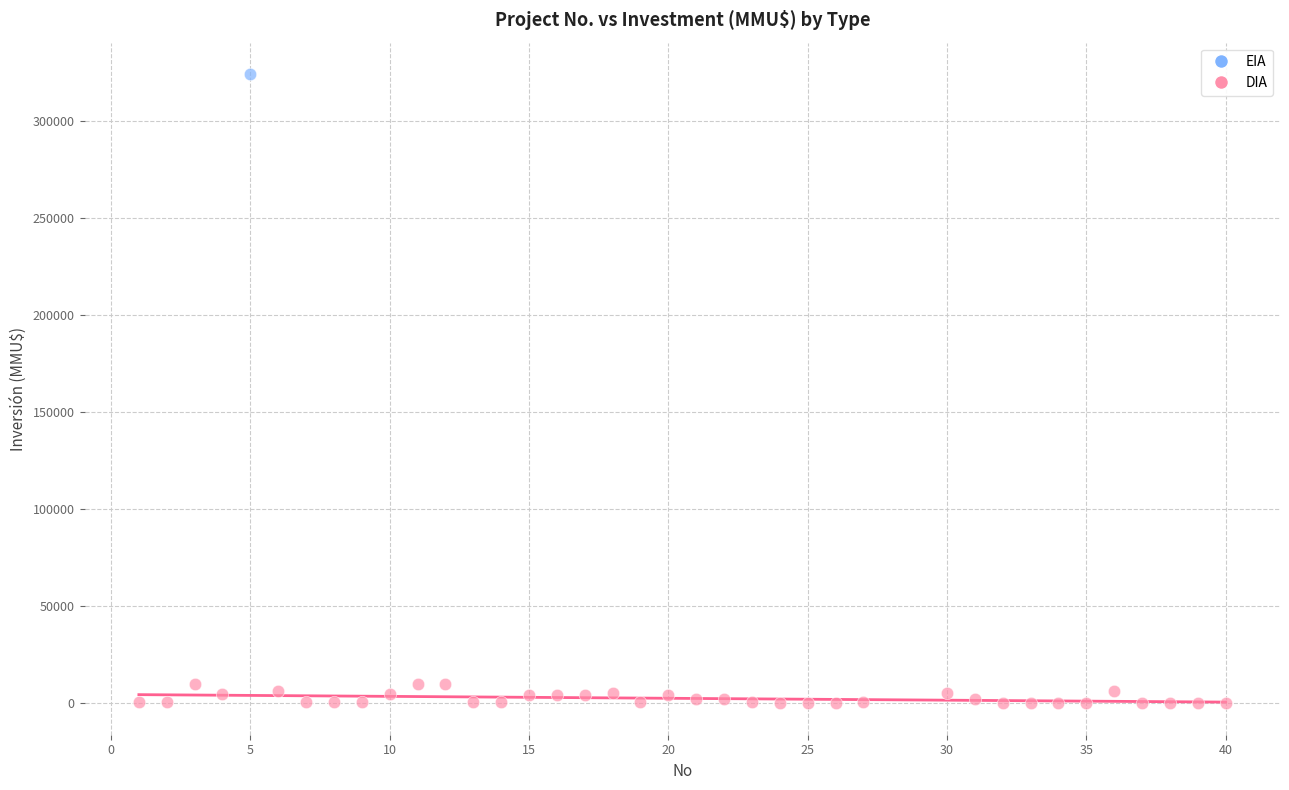

What are all the series names shown in the legend?

EIA, DIA